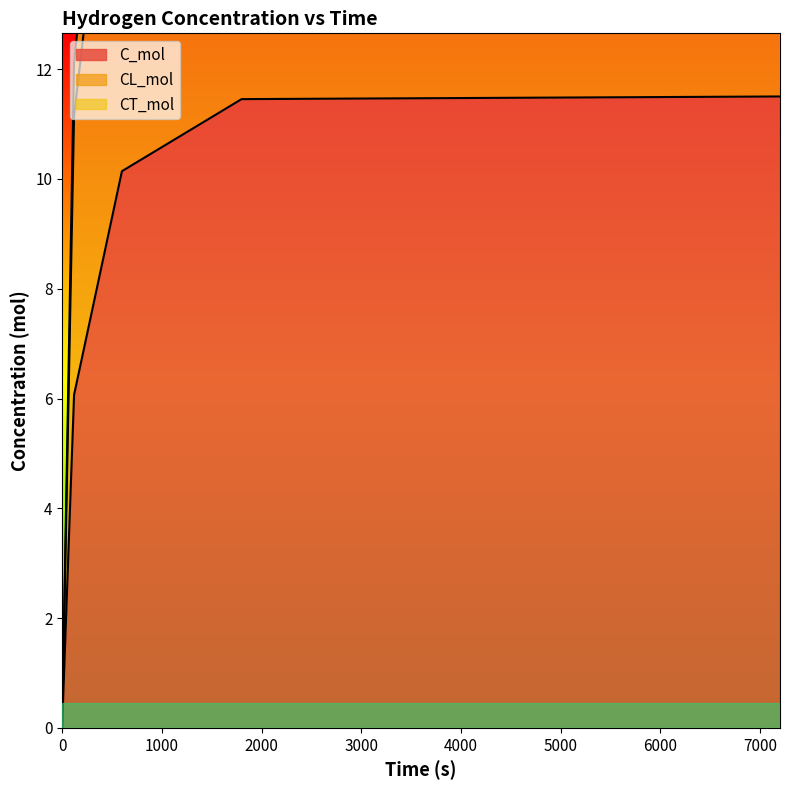

List the labels in order of CL_mol value, smallest first.

0, 120, 600, 1800, 7200